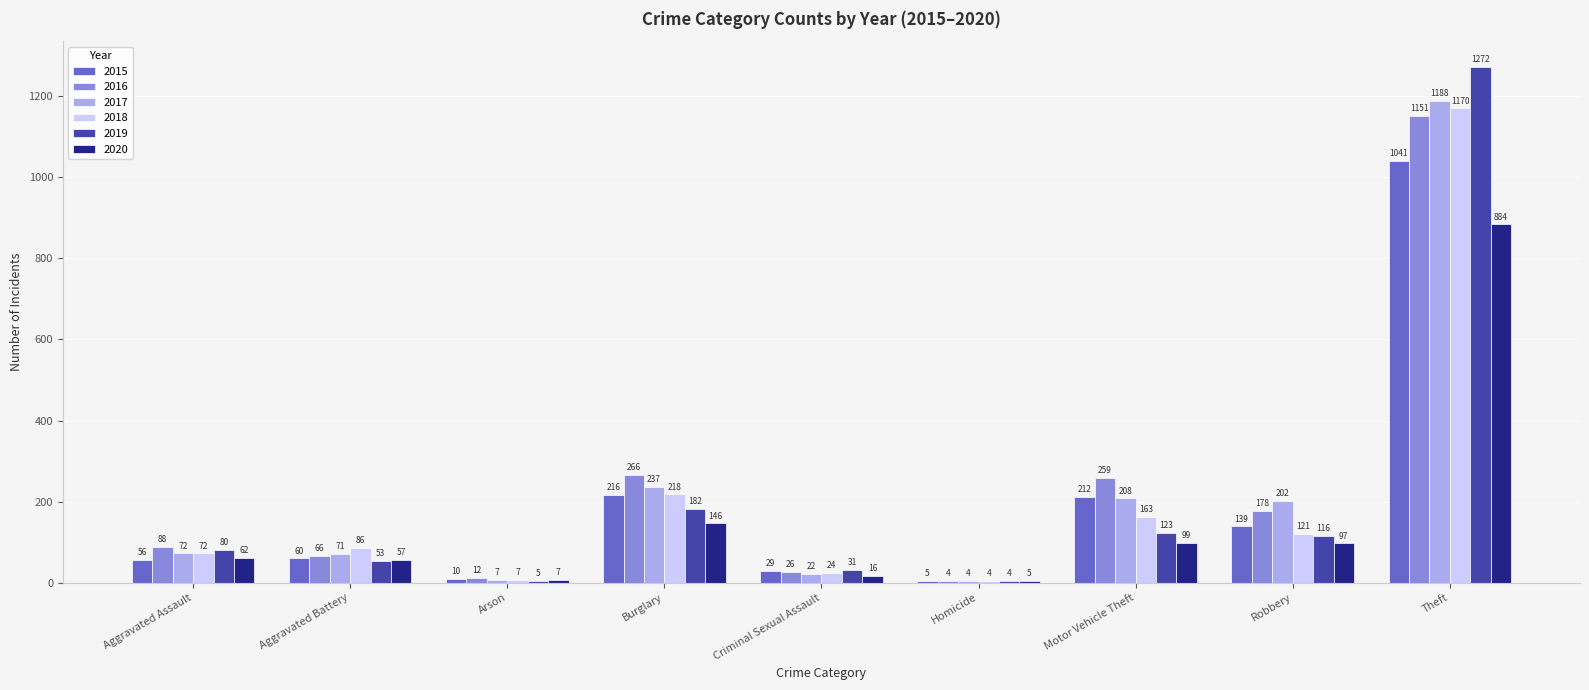

What are all the series names shown in the legend?

2015, 2016, 2017, 2018, 2019, 2020